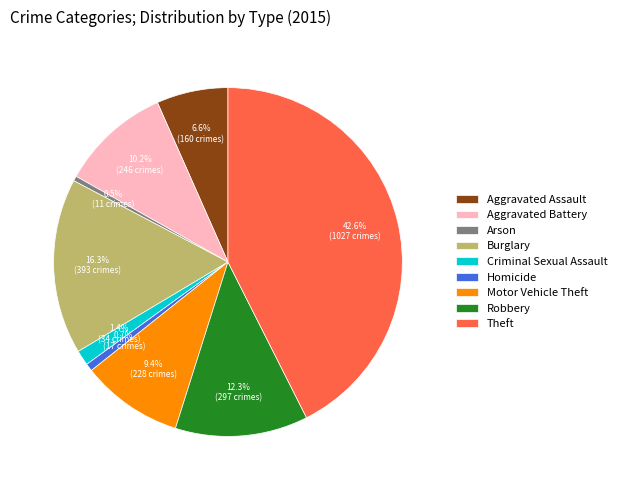

The Theft slice represents 57% of the pie. True or false?

False